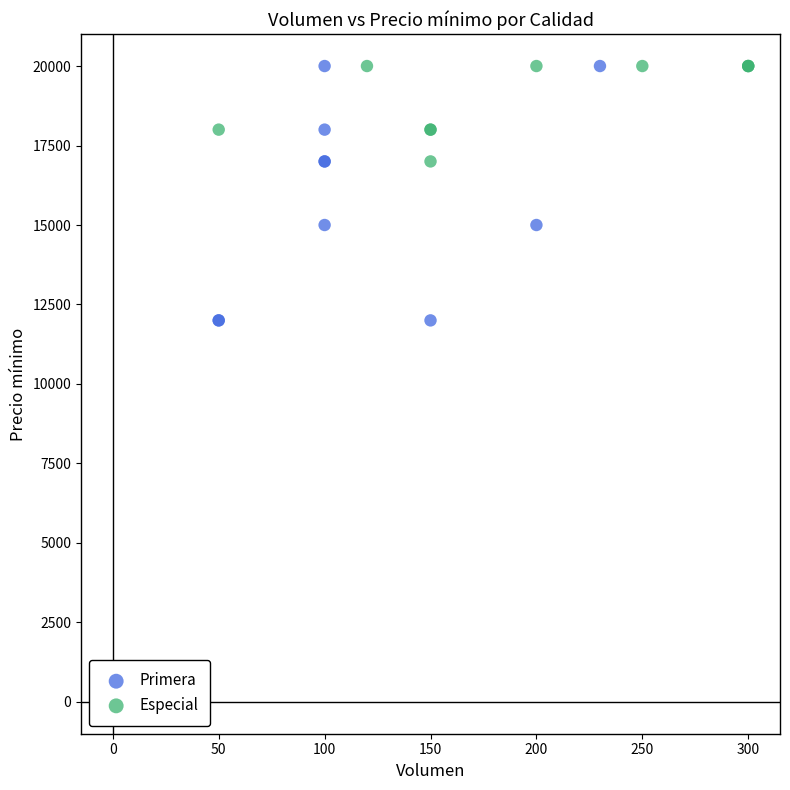

Which series contains the lowest Y value?

Primera